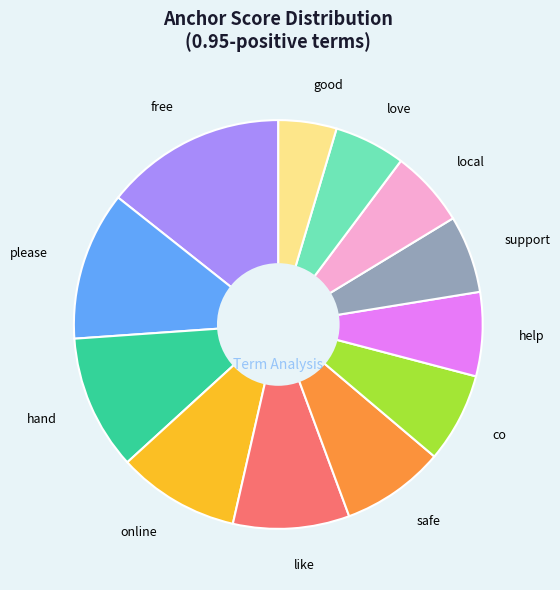

True or false: please accounts for 23% of the total.

False